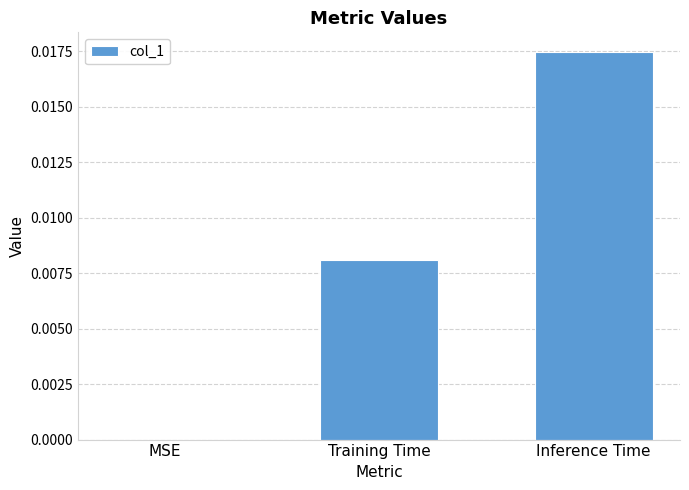

The value at MSE is 0.0. True or false?

True